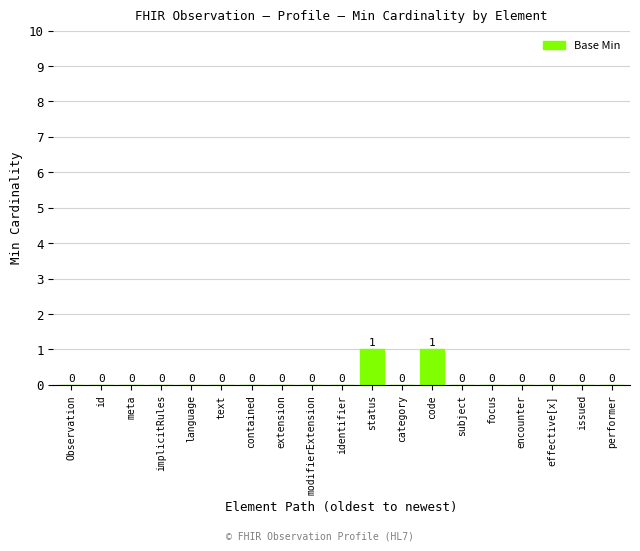

The chart shows a value of 0 at subject. True or false?

True